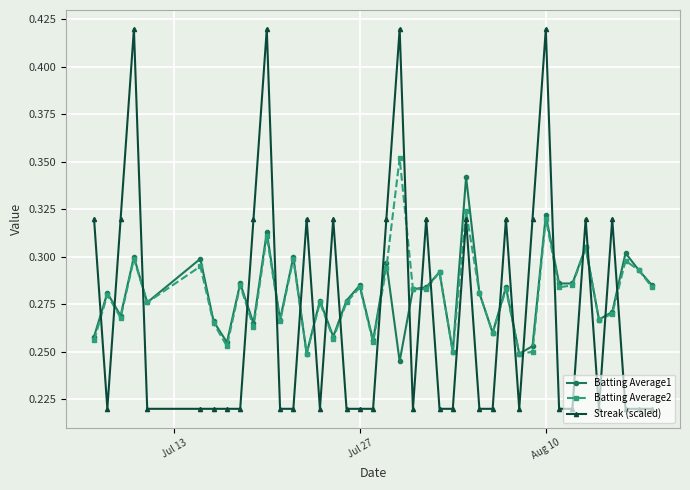

Which series has the widest spread of values?

Streak (scaled)